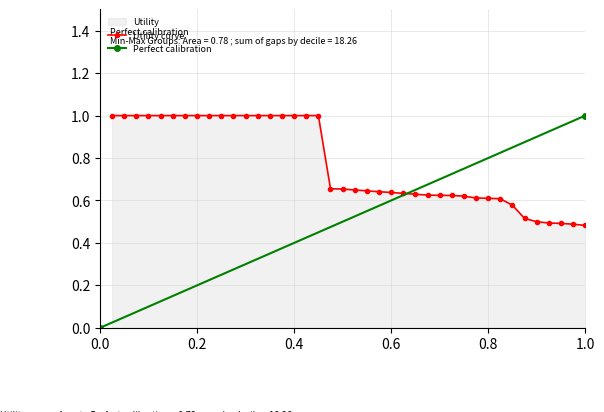

What is the maximum value for Utility curve?

1.0